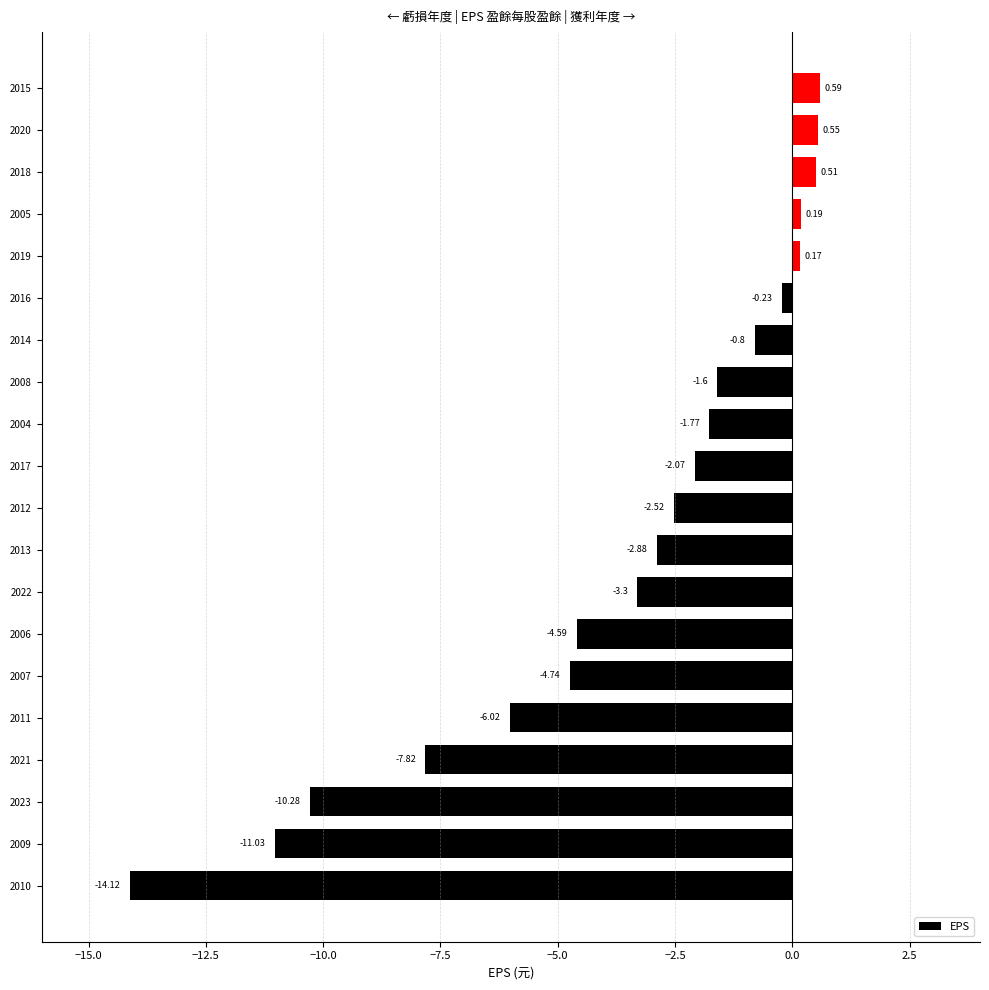

Are the bars grouped side by side (vs. stacked)?

No